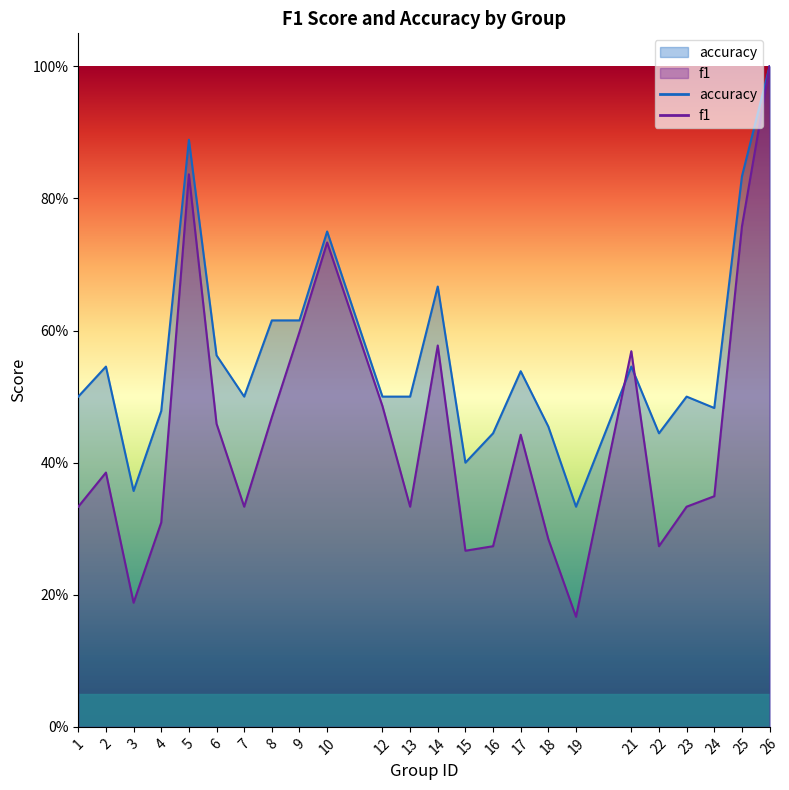

What is the sum of the f1 values at 16 and 13?

0.6